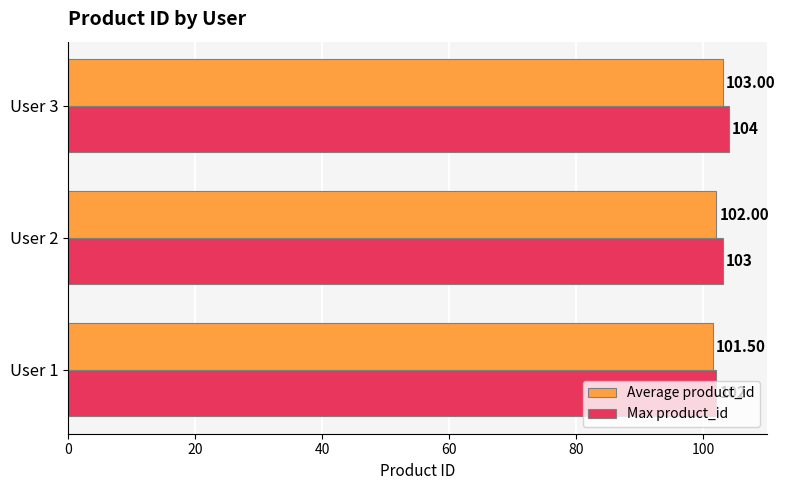

Which series has the largest total across all categories?

Max product_id